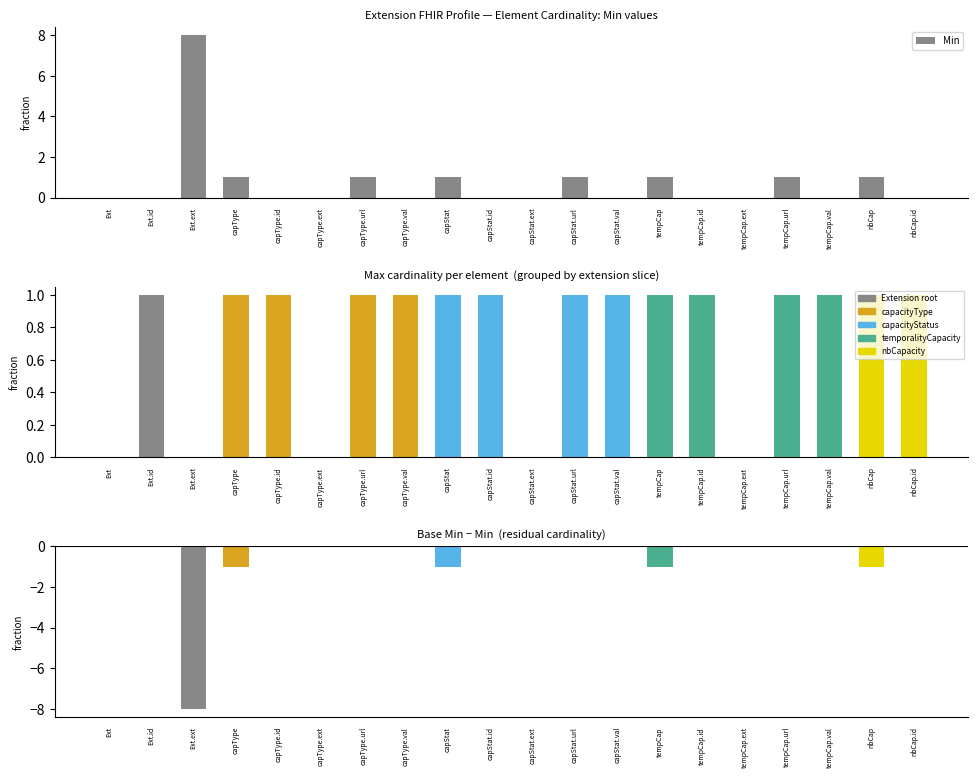

Rank the categories by value from highest to lowest.

Ext.ext, capType, capType.url, capStat, capStat.url, tempCap, tempCap.url, nbCap, Ext, Ext.id, capType.id, capType.ext, capType.val, capStat.id, capStat.ext, capStat.val, tempCap.id, tempCap.ext, tempCap.val, nbCap.id